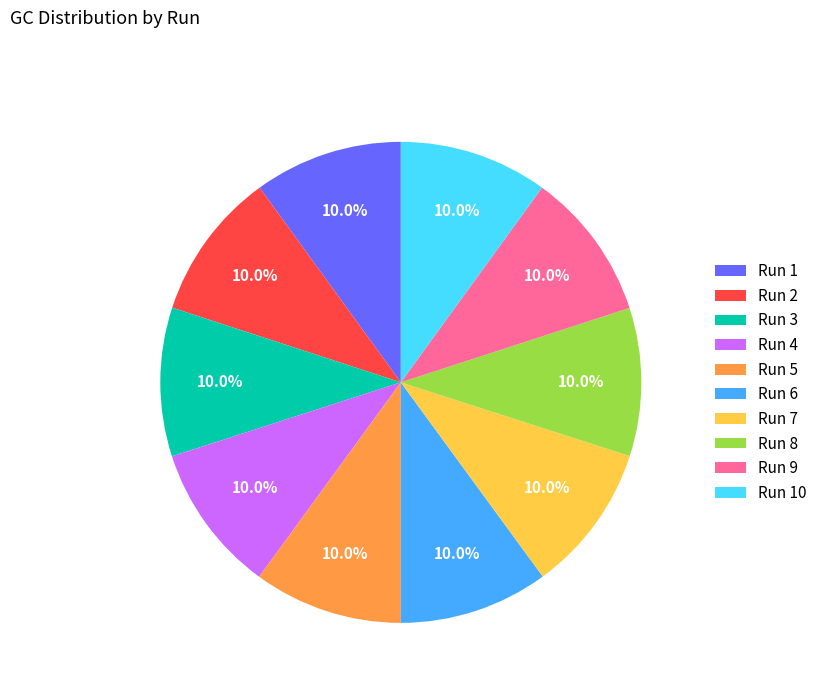

How many segments does this pie chart have?

10